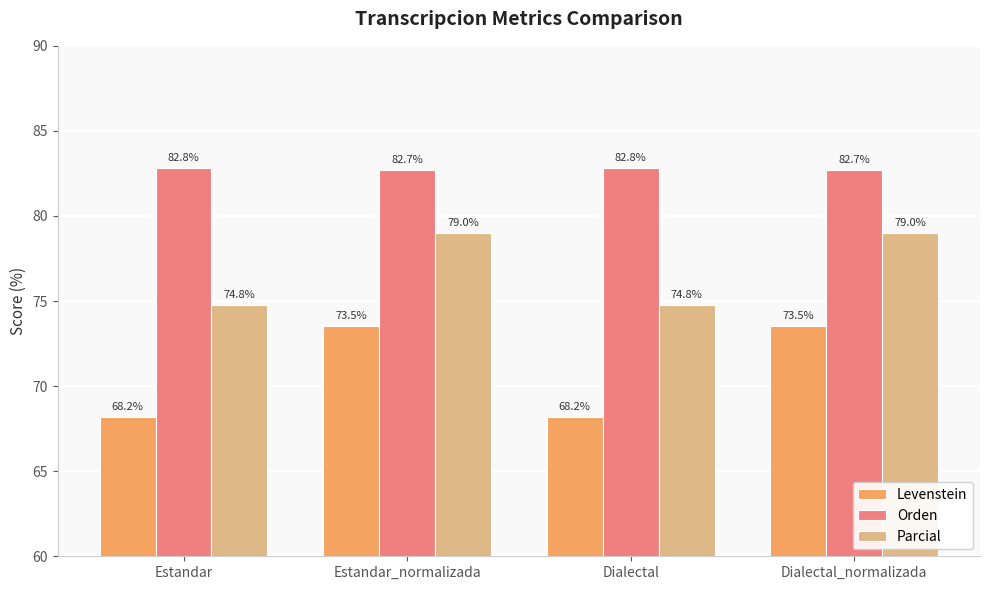

What is the lowest value of the Levenstein series?

68.2